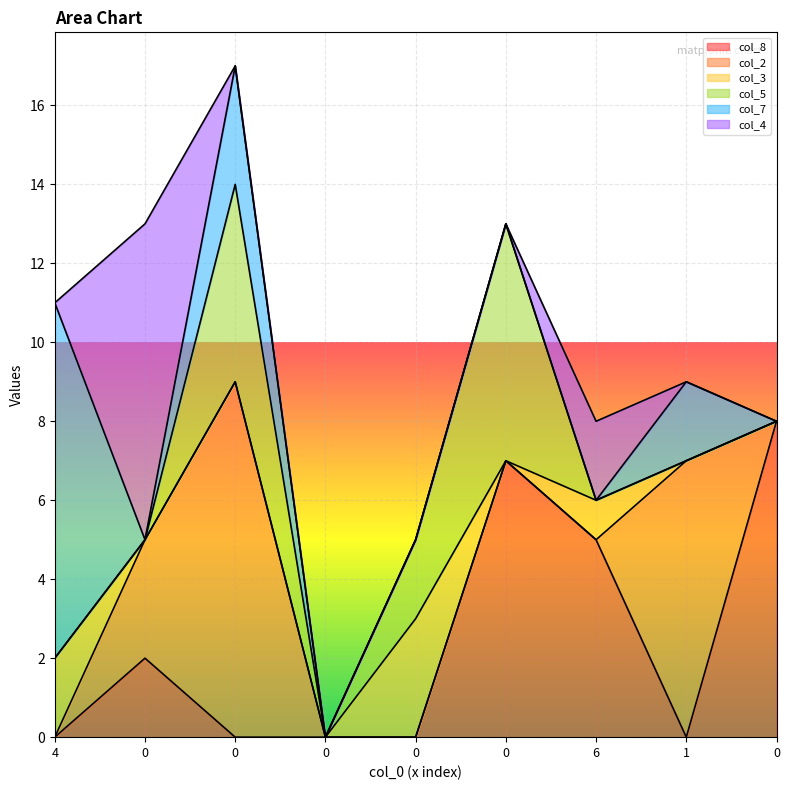

Which series has the widest spread of values?

col_2